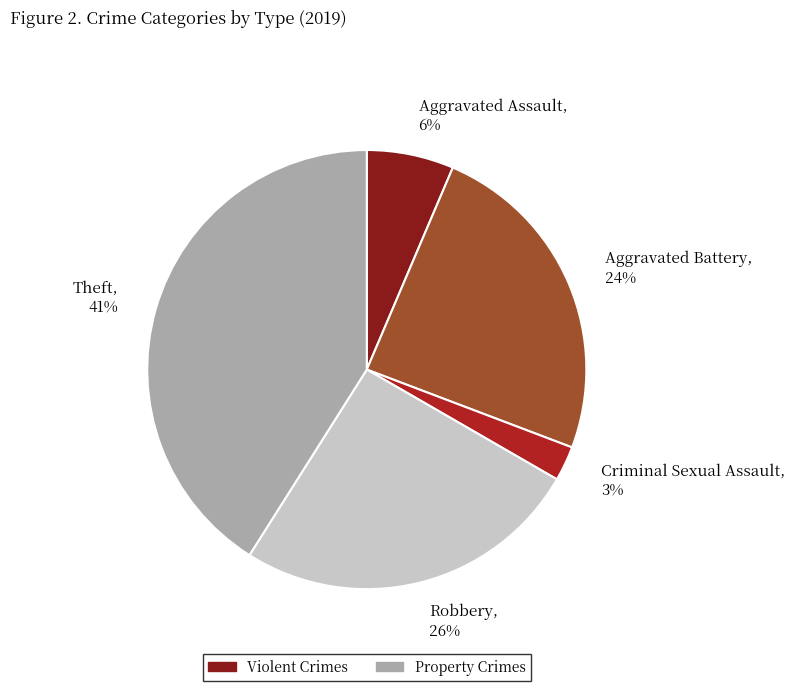

The Criminal Sexual Assault slice represents 11% of the pie. True or false?

False